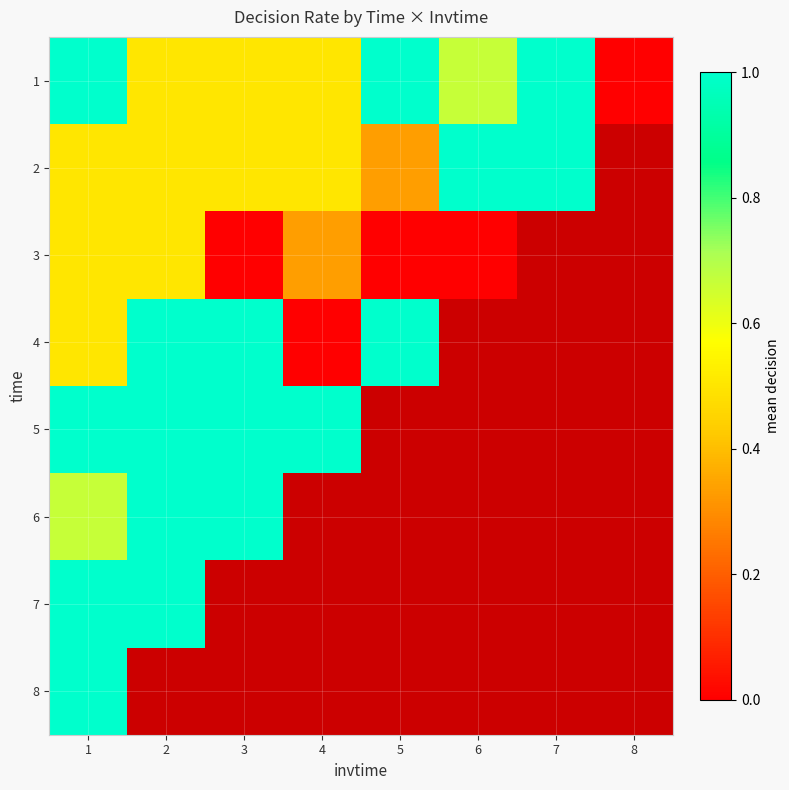

What is the maximum value shown in the chart?

1.0